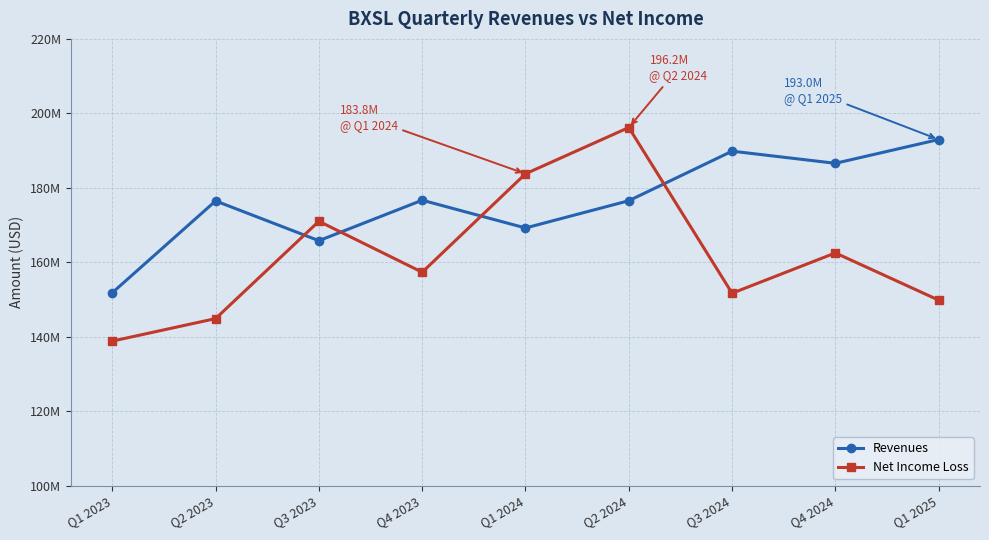

What is the average value of the Net Income Loss series?

161761889